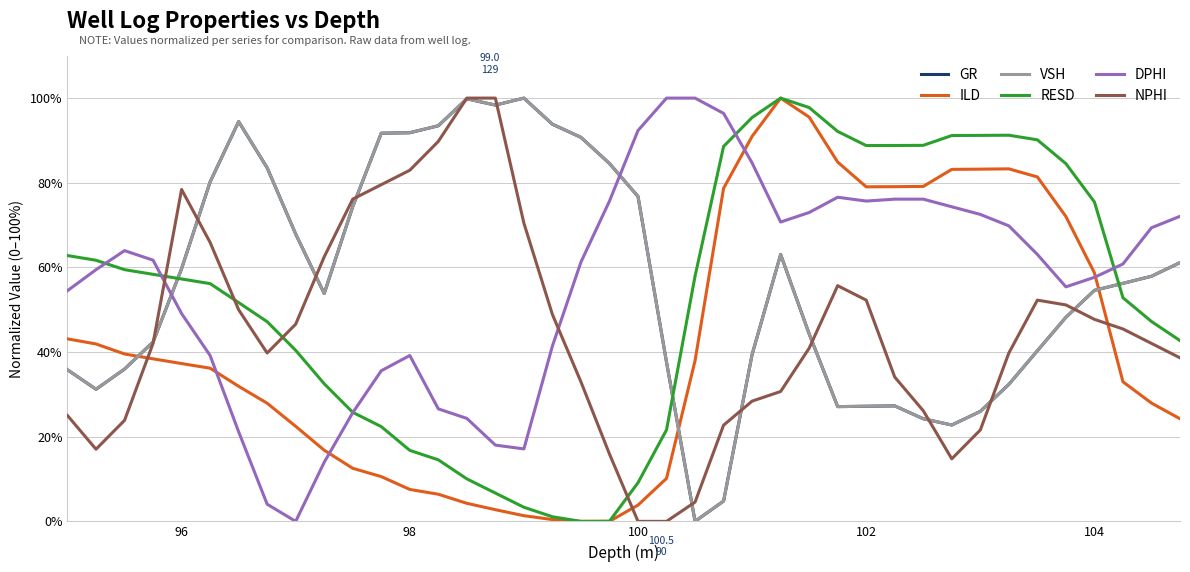

What is the highest value of the VSH series?

100.0